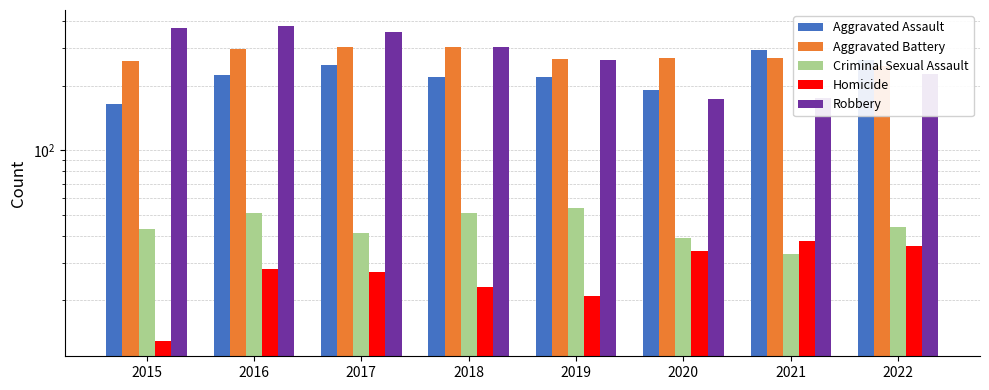

What is the value of the Aggravated Assault bar at the 2nd from the left?

225